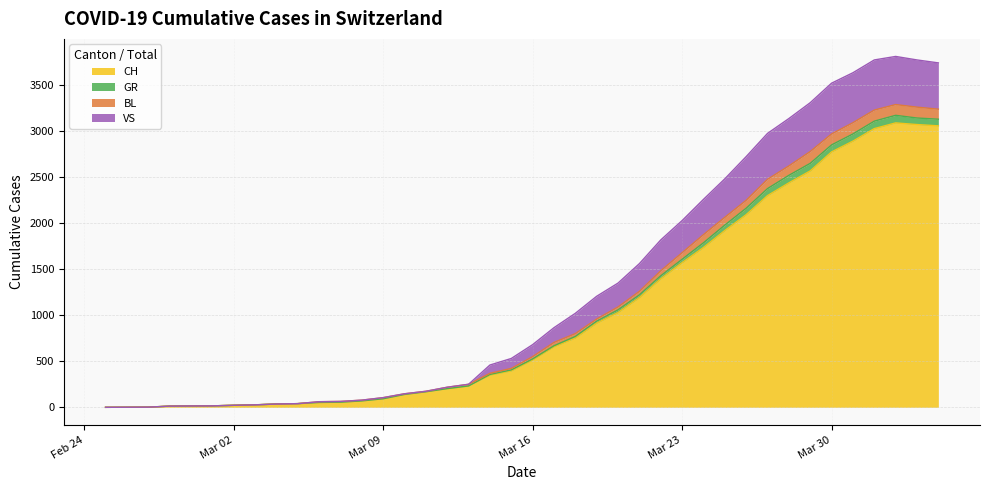

What is the maximum value for CH?

3086